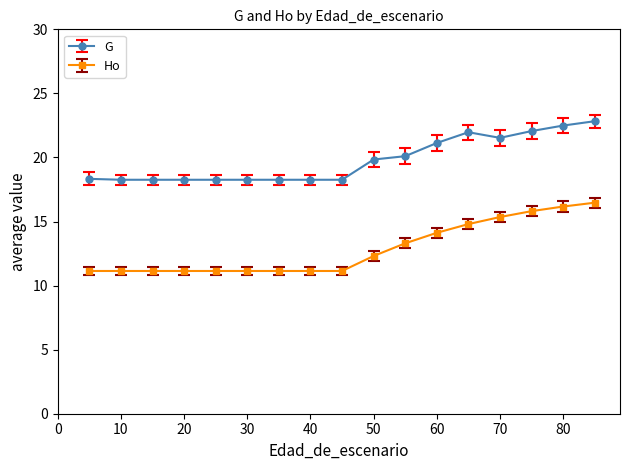

Rank the series by their maximum value, from lowest to highest.

Ho, G